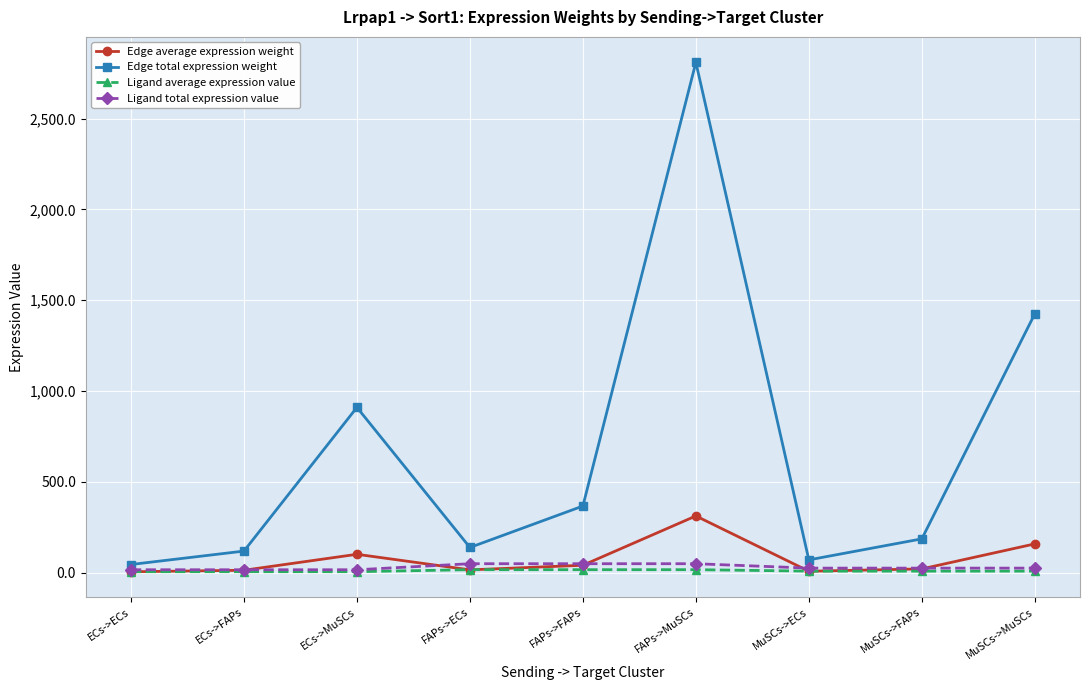

Does the chart have visible grid lines?

Yes